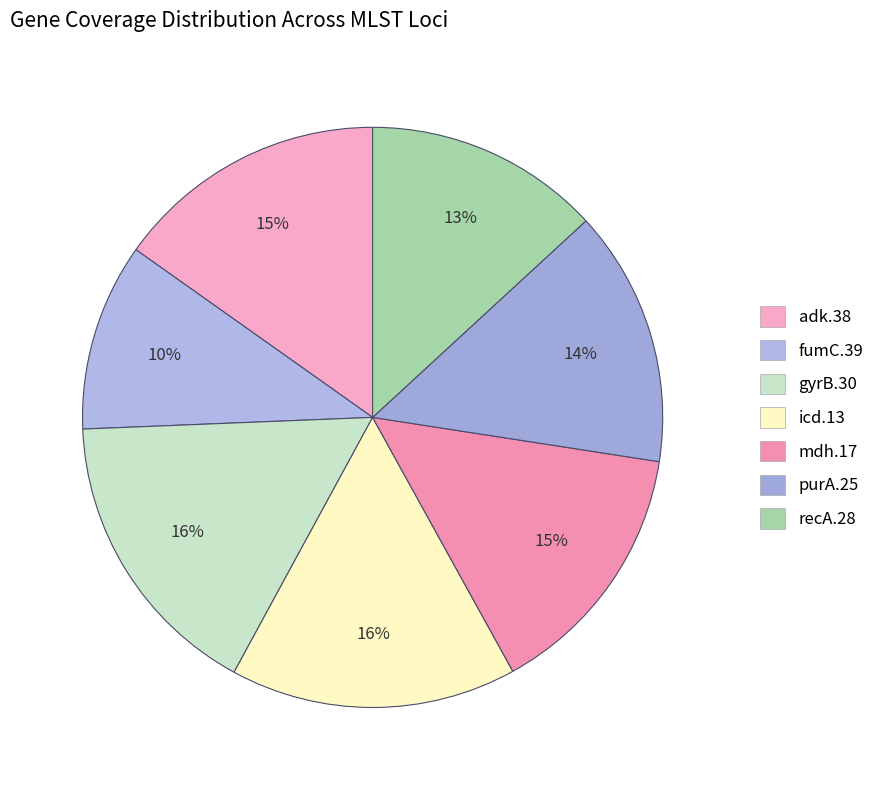

Count the number of slices in the pie.

7